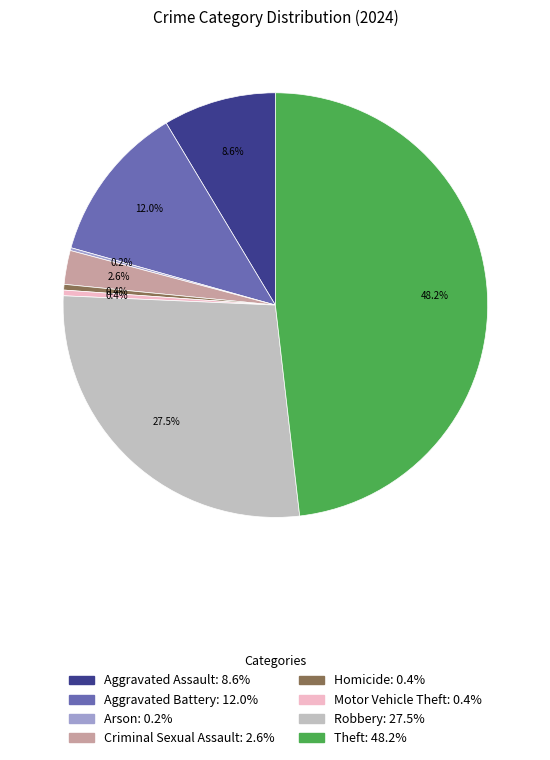

Is Theft the majority of the pie?

No